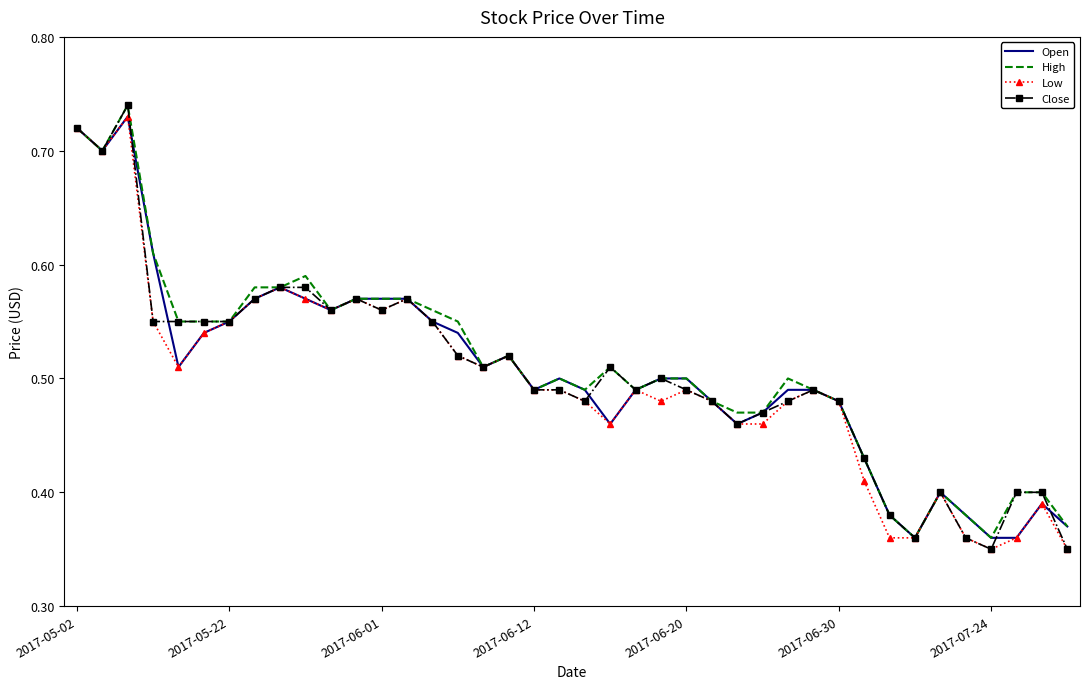

True or false: High has a value of 0.3 at 2017-05-02.

False